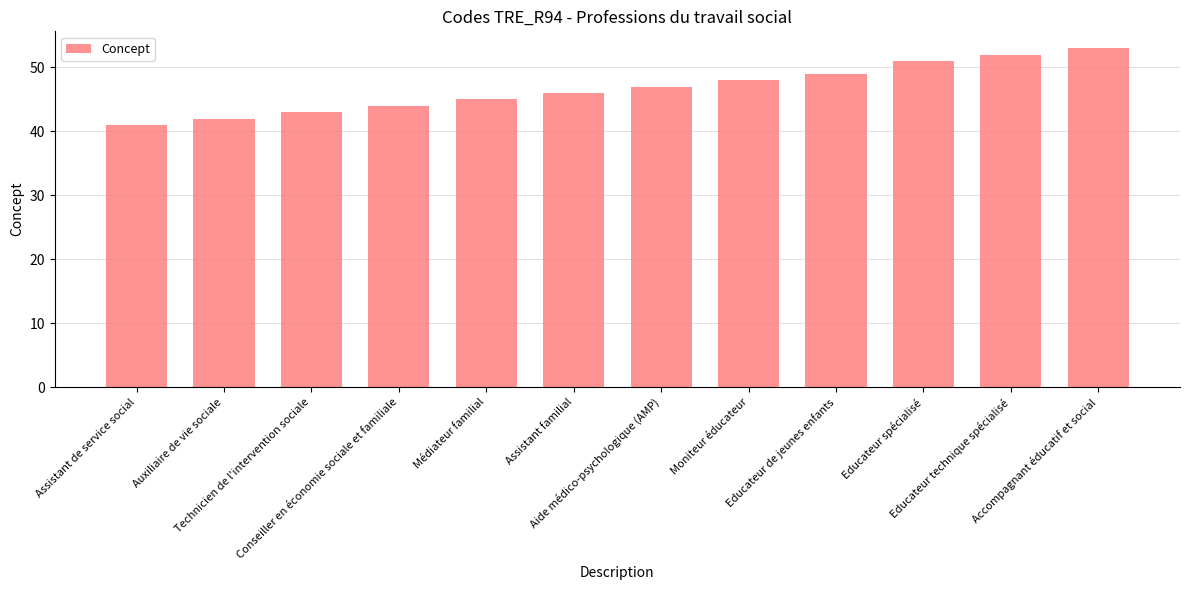

What is the smallest value displayed?

41